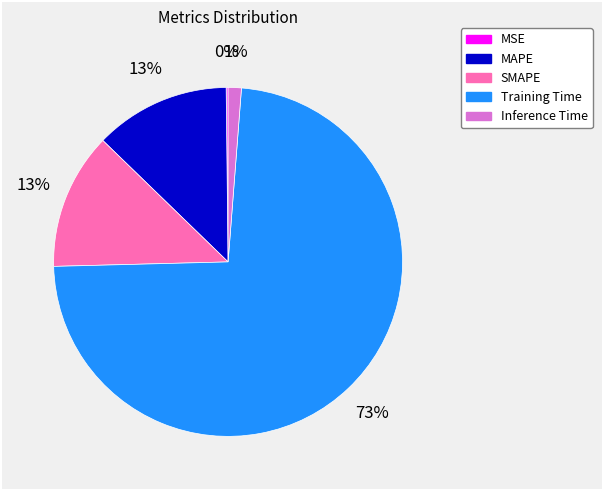

To the nearest percent, what percentage of the pie is Training Time?

73%